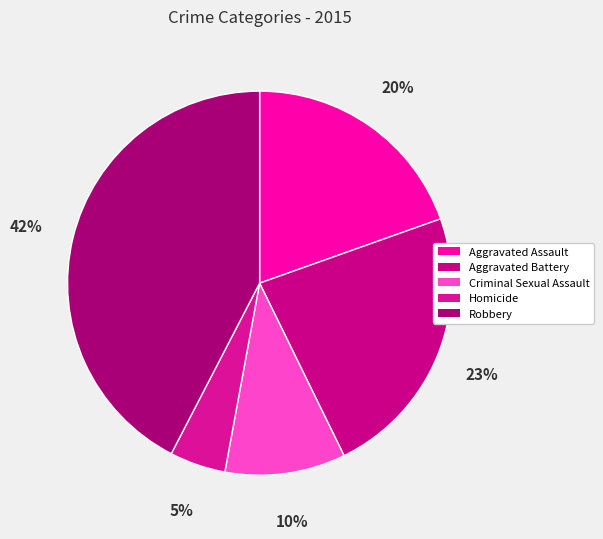

Does Aggravated Battery represent more than half of the total?

No